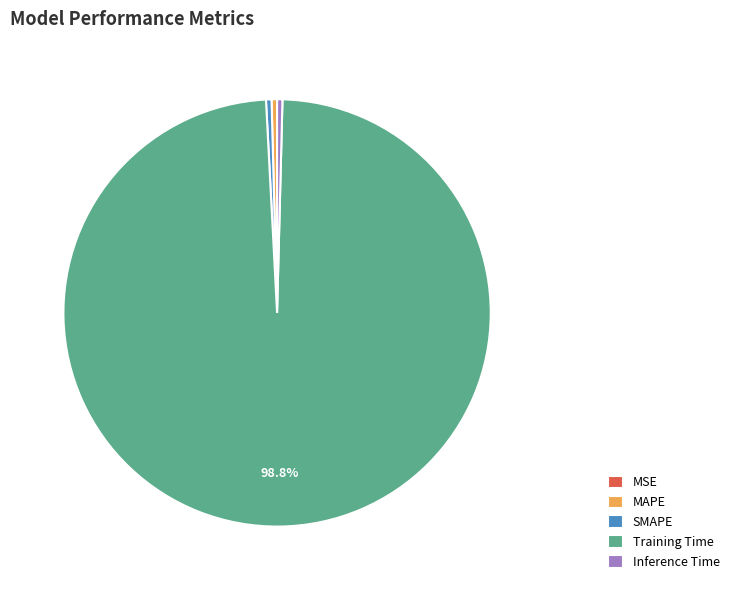

What is the largest slice in the pie chart?

Training Time